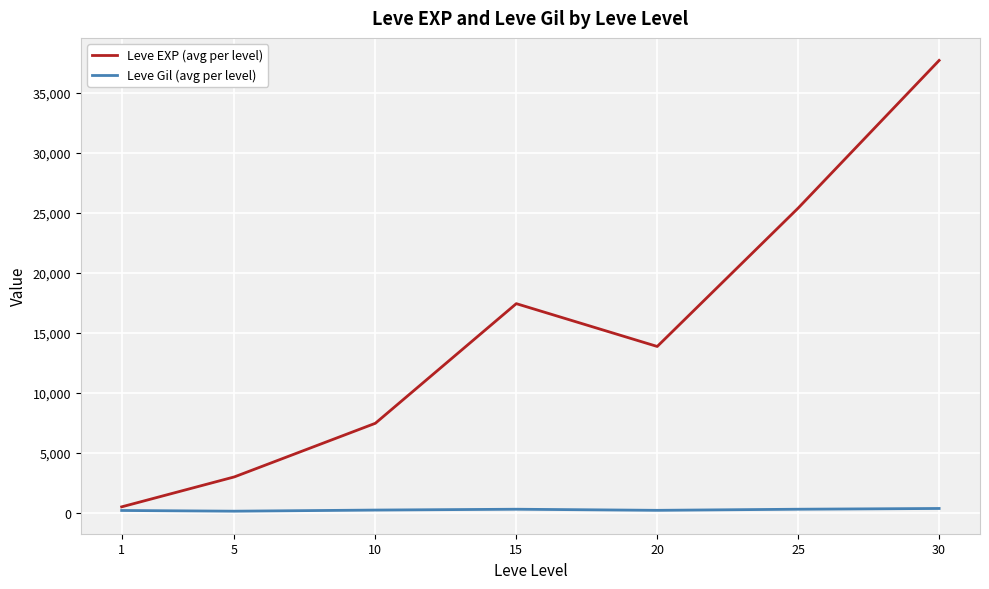

What is the total value across all series at 10?

7717.5